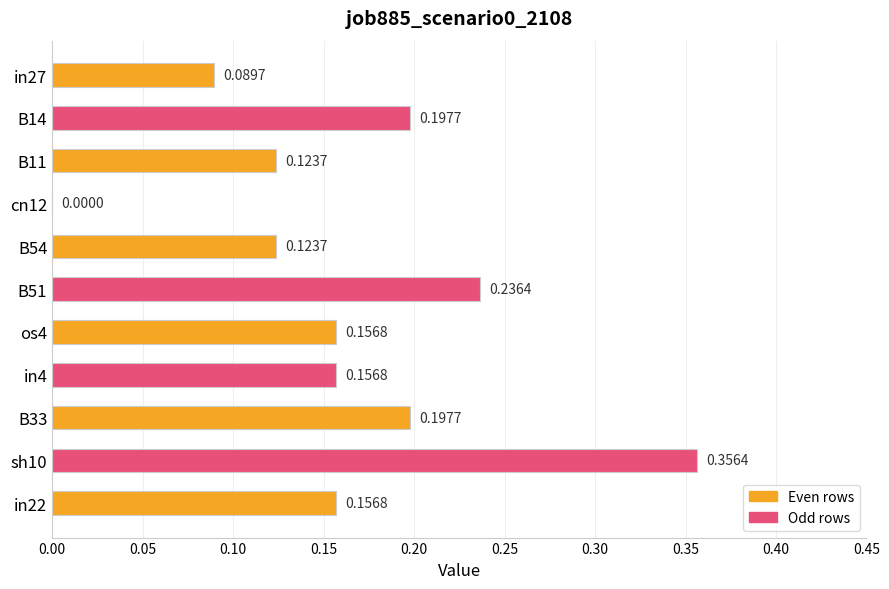

What is the sum of all values?

1.8